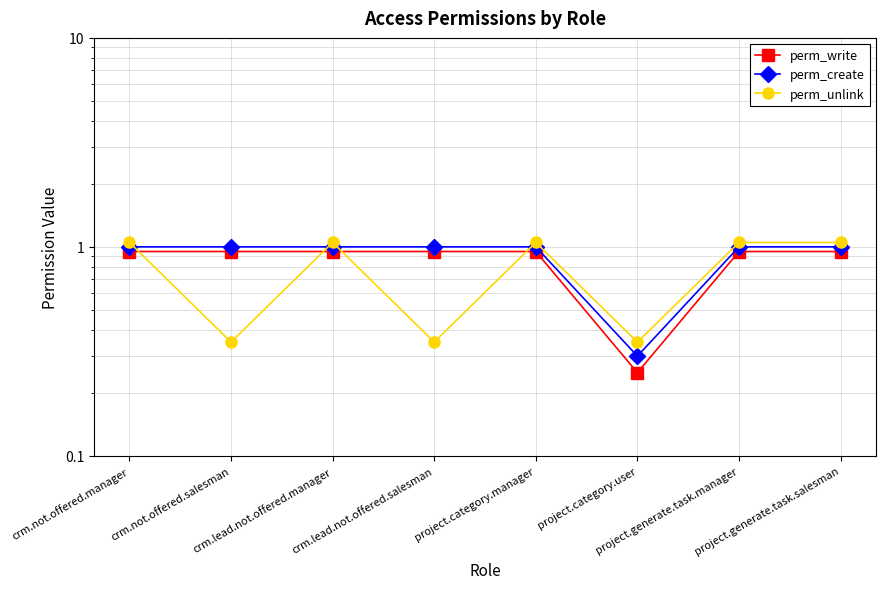

Rank the series at project.category.user from highest to lowest value.

perm_unlink, perm_create, perm_write